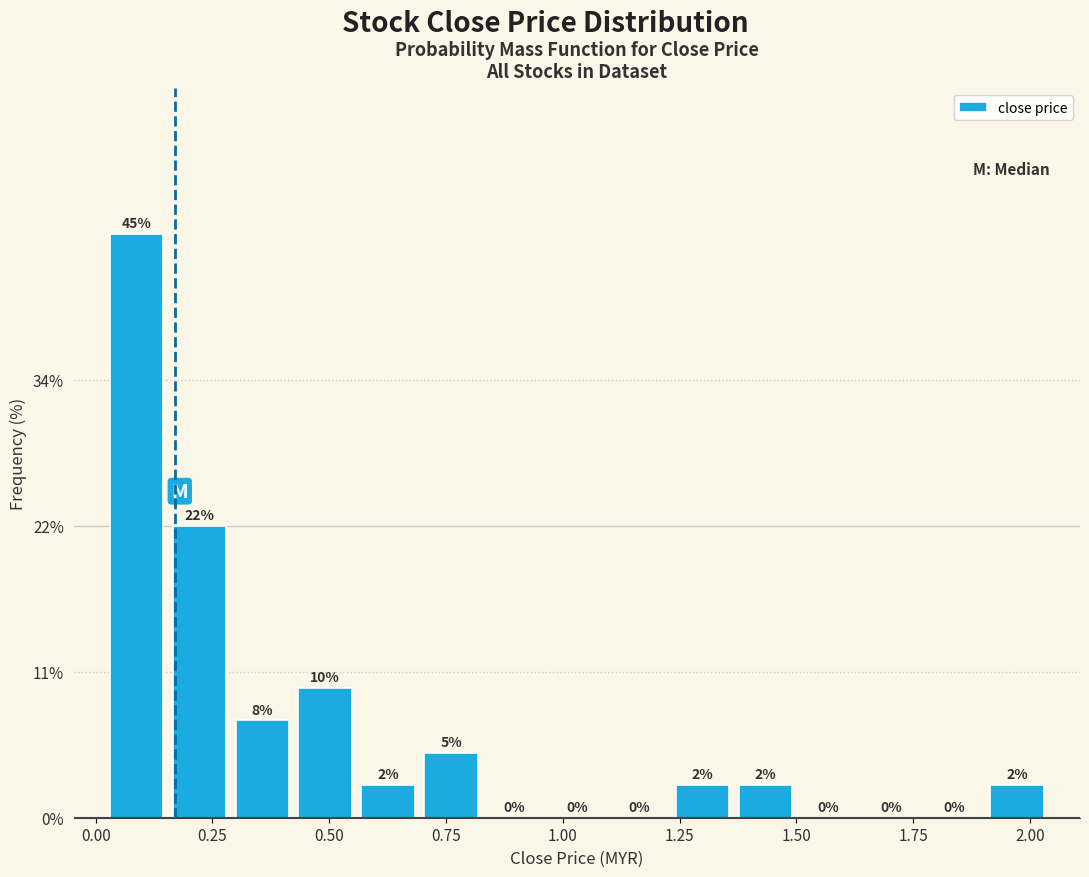

Read against the x-axis, roughly where is the centre of the tallest bar?

0.10